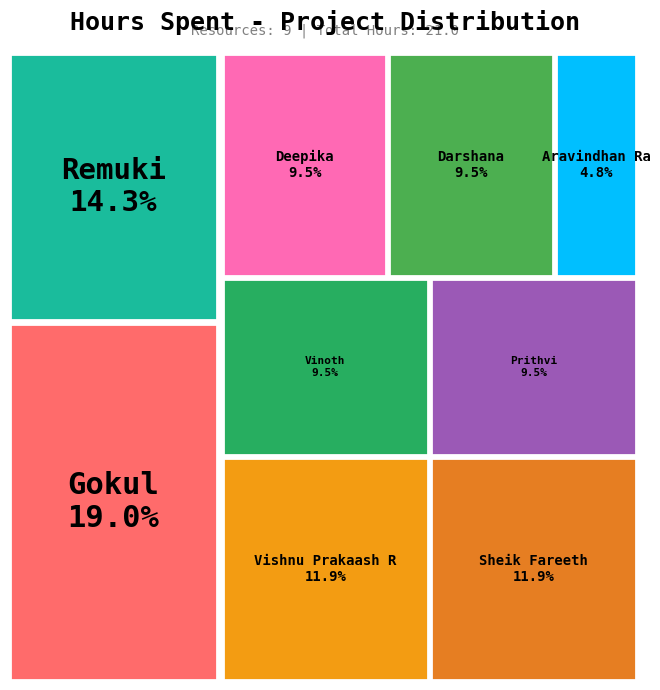

Rank the categories by value from lowest to highest.

Aravindhan Ra, Darshana, Deepika, Prithvi, Vinoth, Sheik Fareeth, Vishnu Prakaash R, Remuki, Gokul